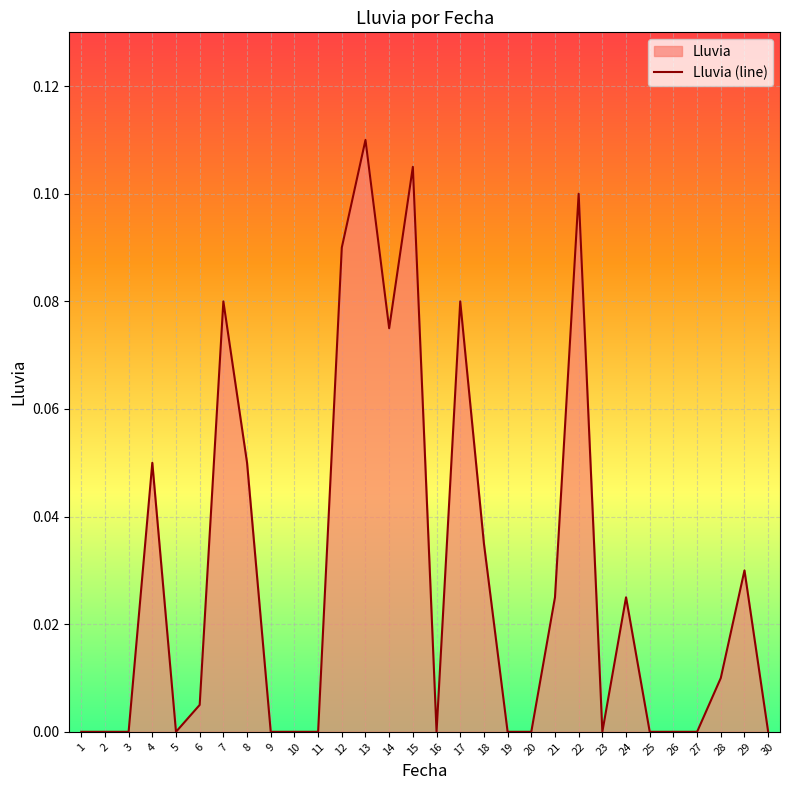

Which has a higher value, 6 or 18?

18